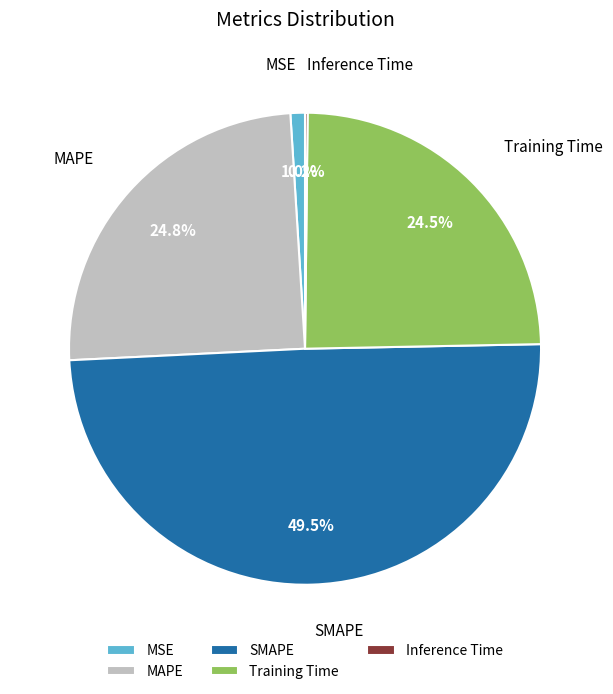

How much of the chart is everything except MSE?

99.0%